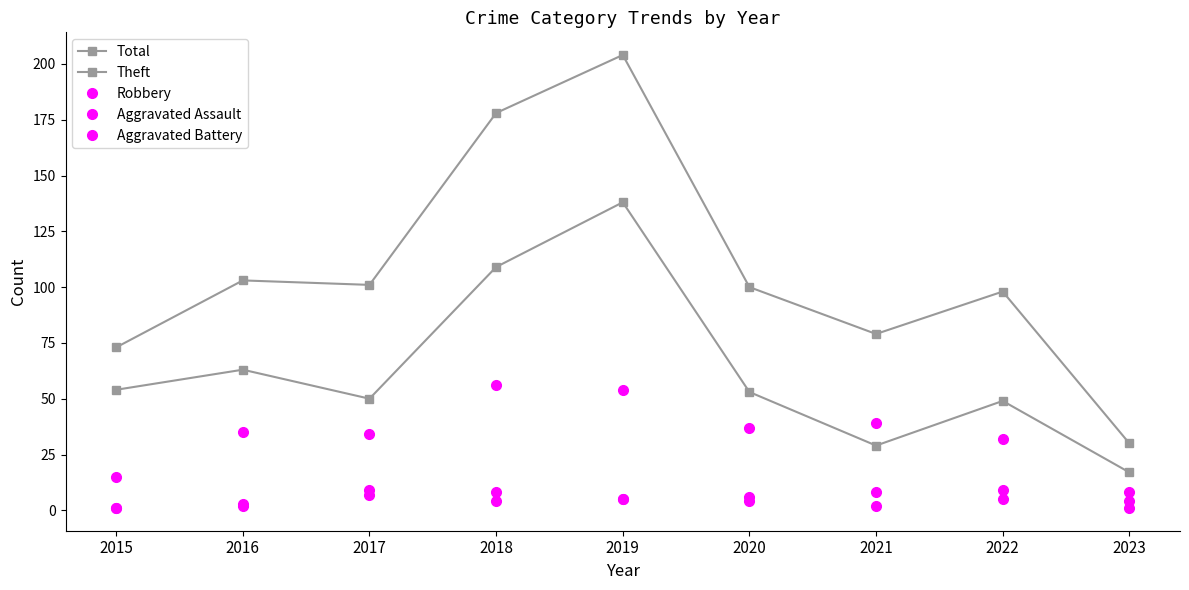

At 2022, list the series in order from smallest to largest.

Aggravated Assault, Aggravated Battery, Robbery, Theft, Total